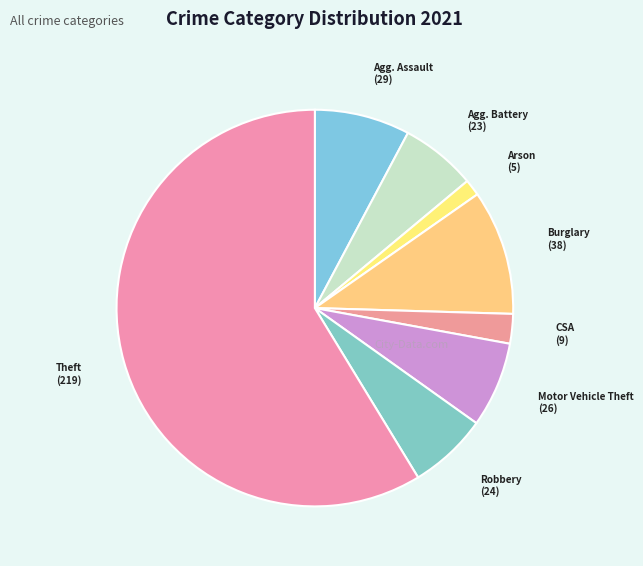

Count the number of slices in the pie.

8